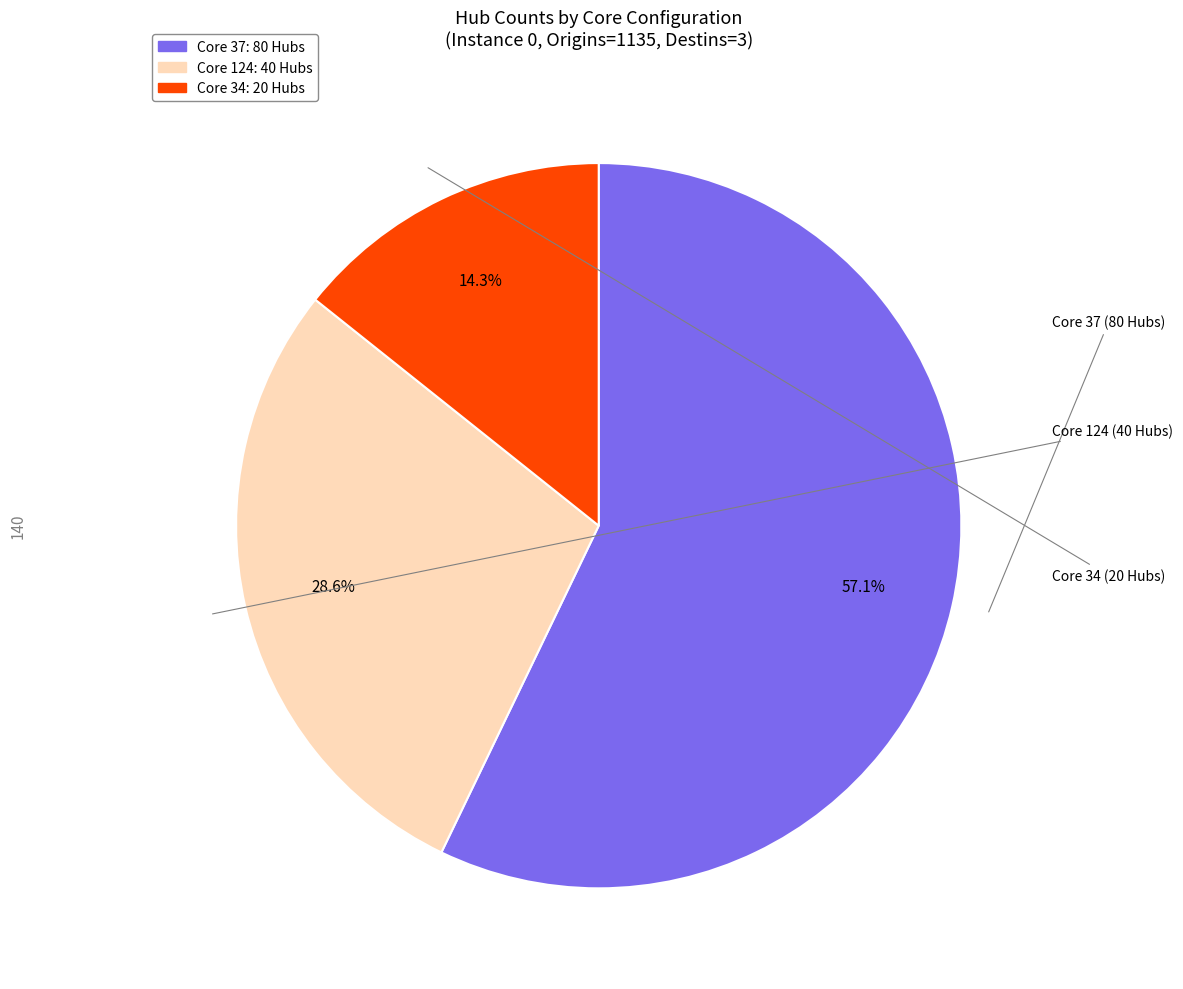

Is there any slice that represents more than half of the pie?

Yes